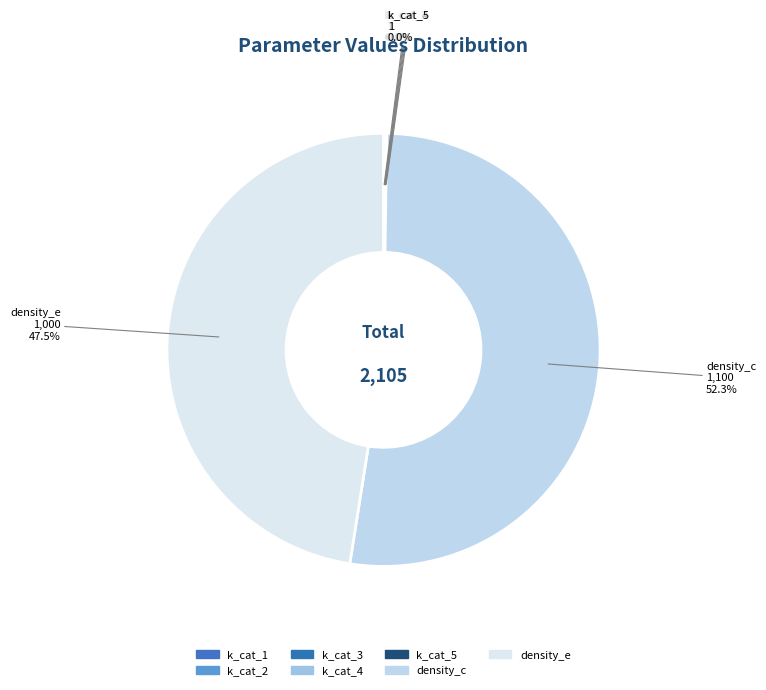

Does density_e account for over 50% of the chart?

No